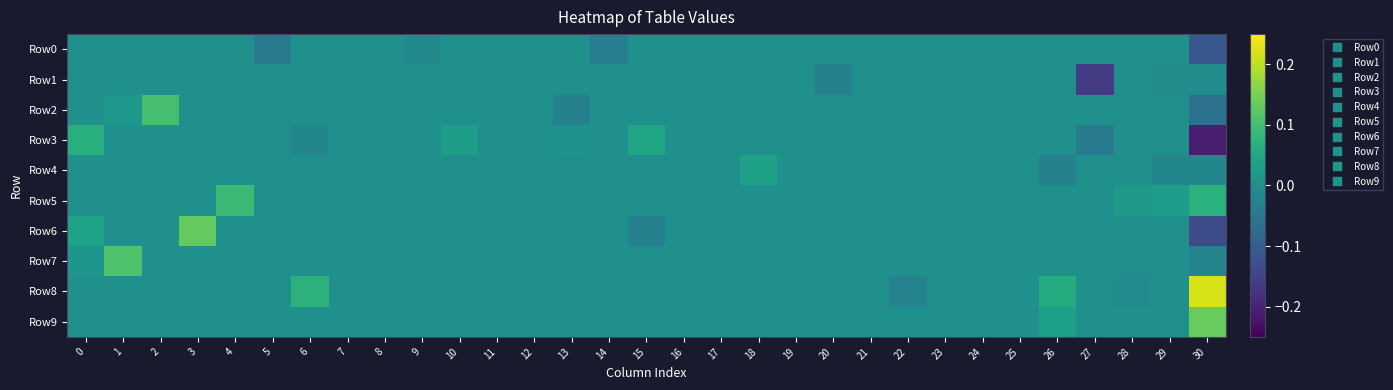

What is the greatest value displayed?

0.2